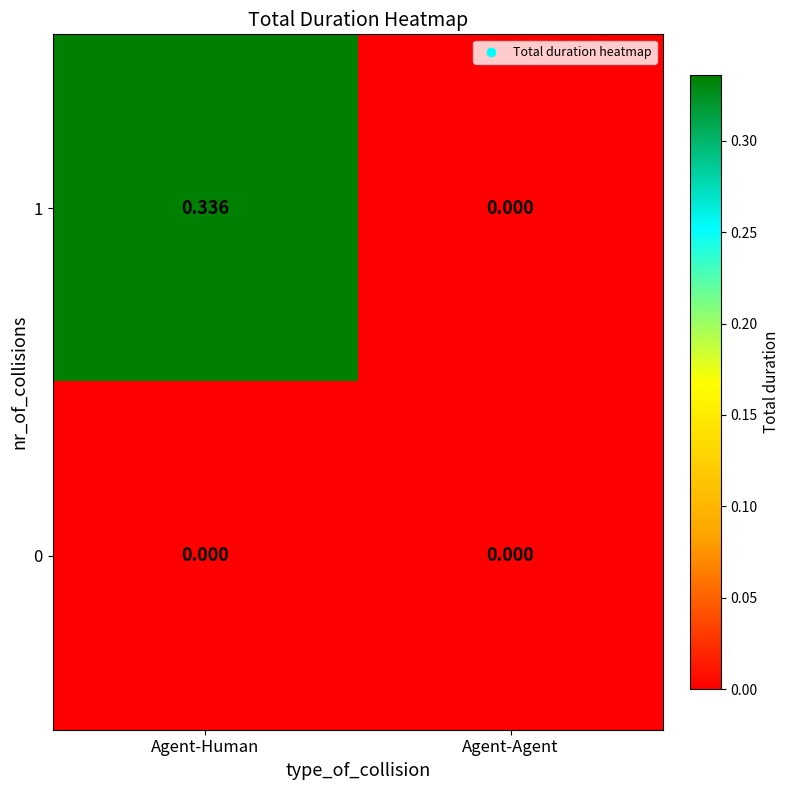

At which category is the sum across all series the highest?

Agent-Human